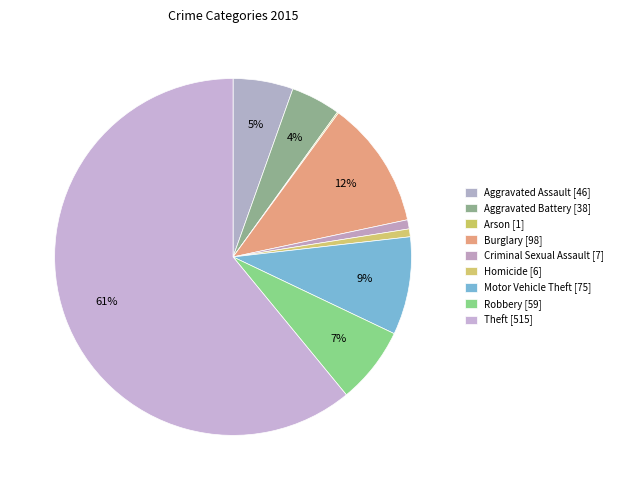

Which slice represents more than half of the pie?

Theft